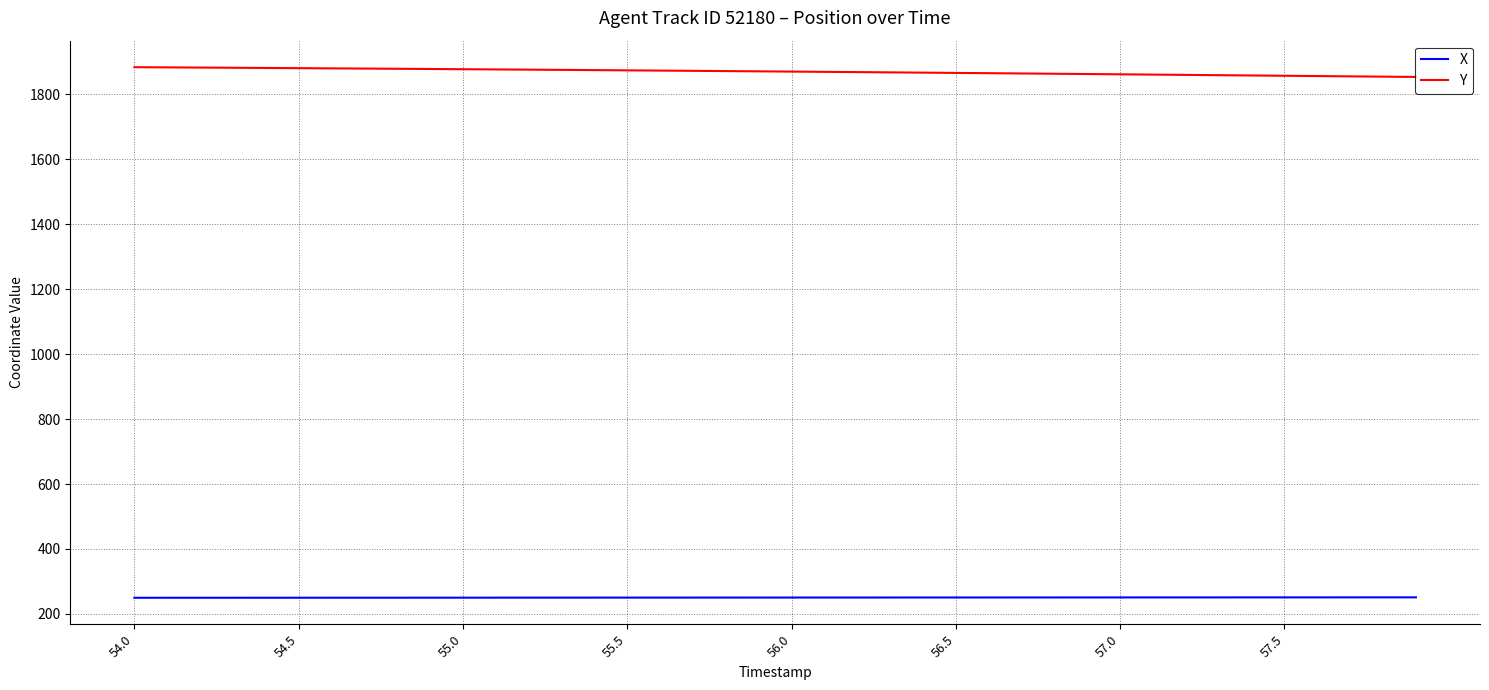

List the series in order of their peak value, lowest first.

X, Y